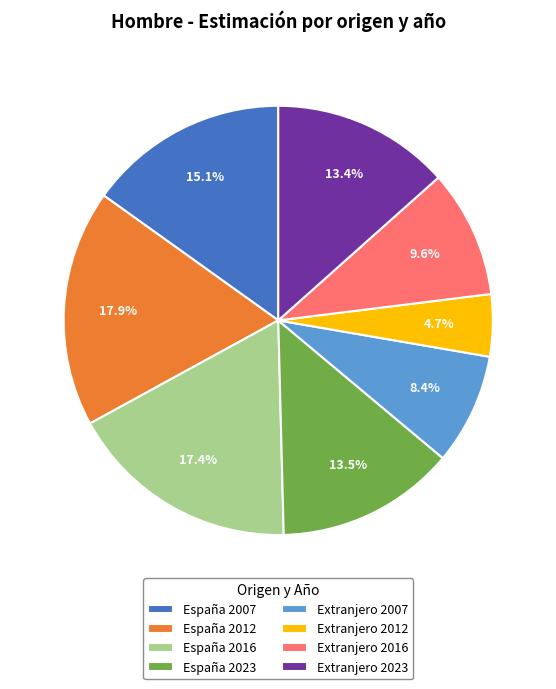

Which has a higher value, Extranjero 2012 or Extranjero 2016?

Extranjero 2016